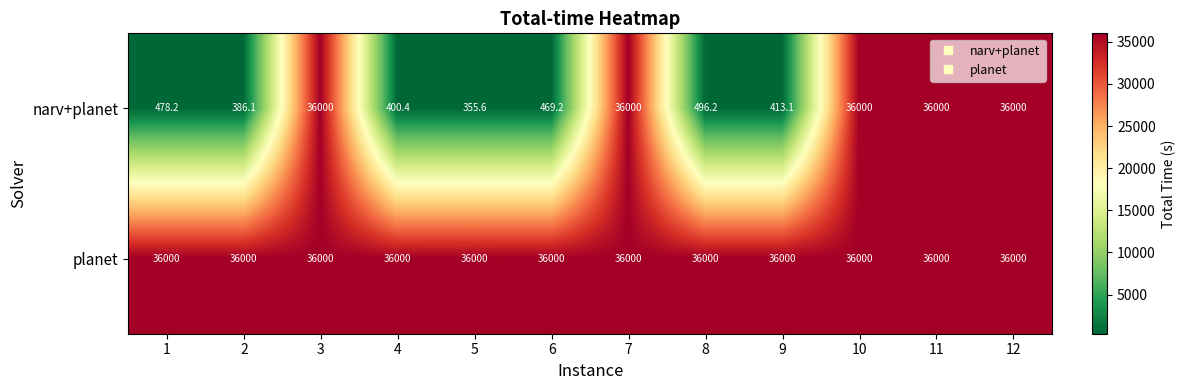

What is the sum of all narv+planet values?

182998.8